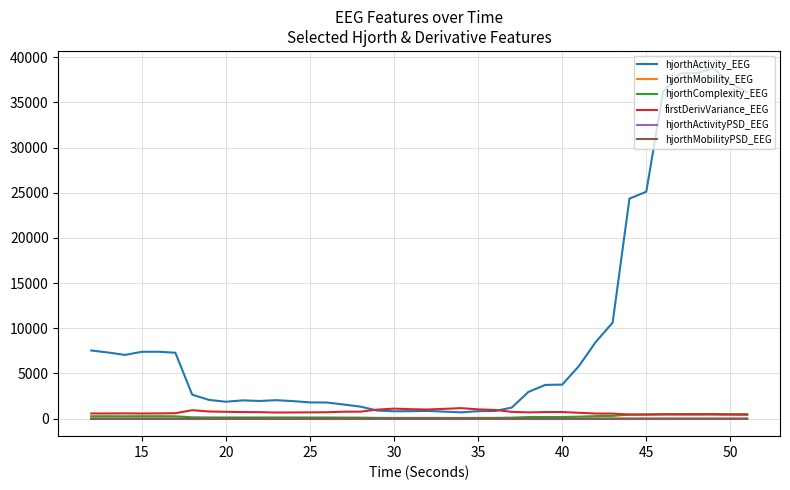

Which series has the largest range (max minus min)?

hjorthActivity_EEG